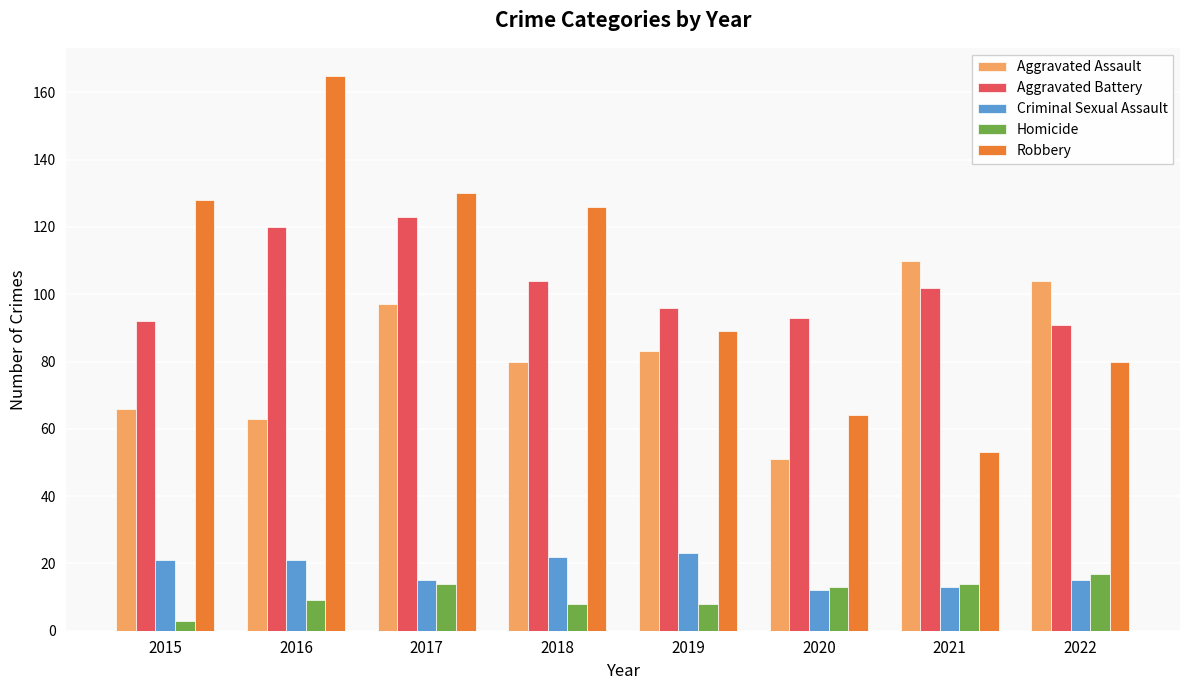

At how many categories does at least one series exceed 72?

8